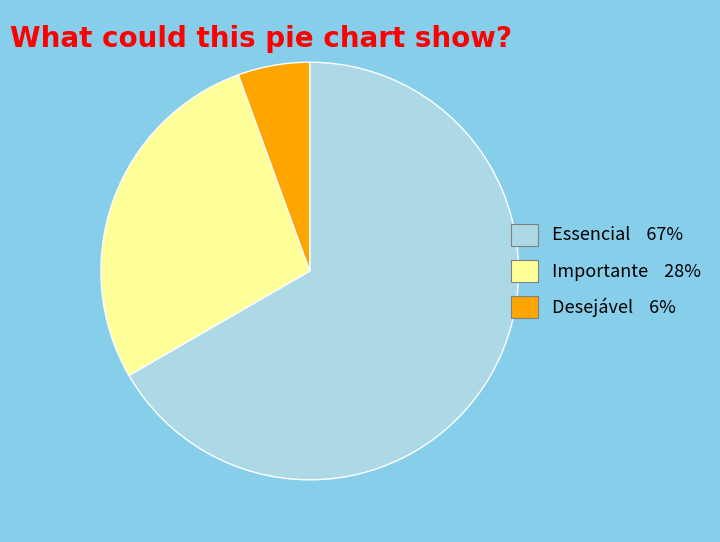

Count the number of slices in the pie.

3